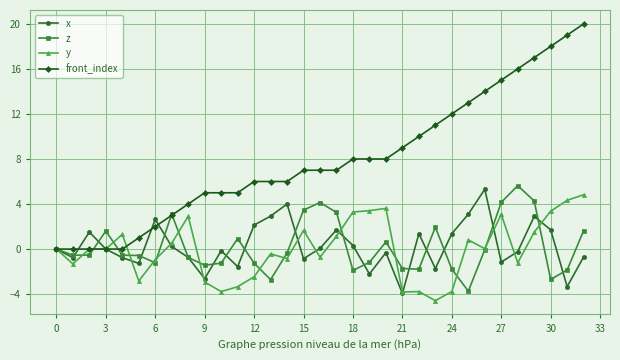

What is the smallest value displayed?

-4.6